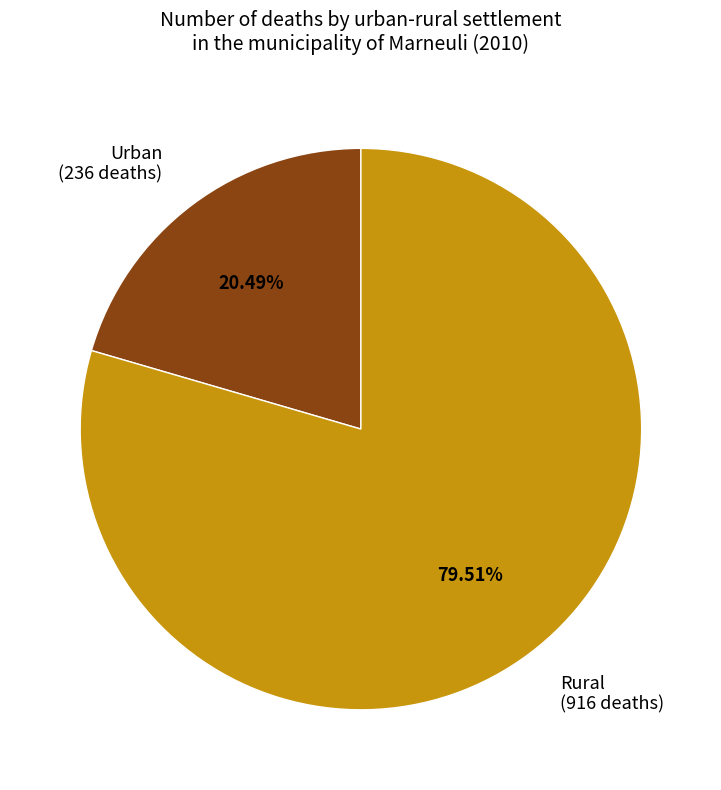

How many slices are in this pie chart?

2